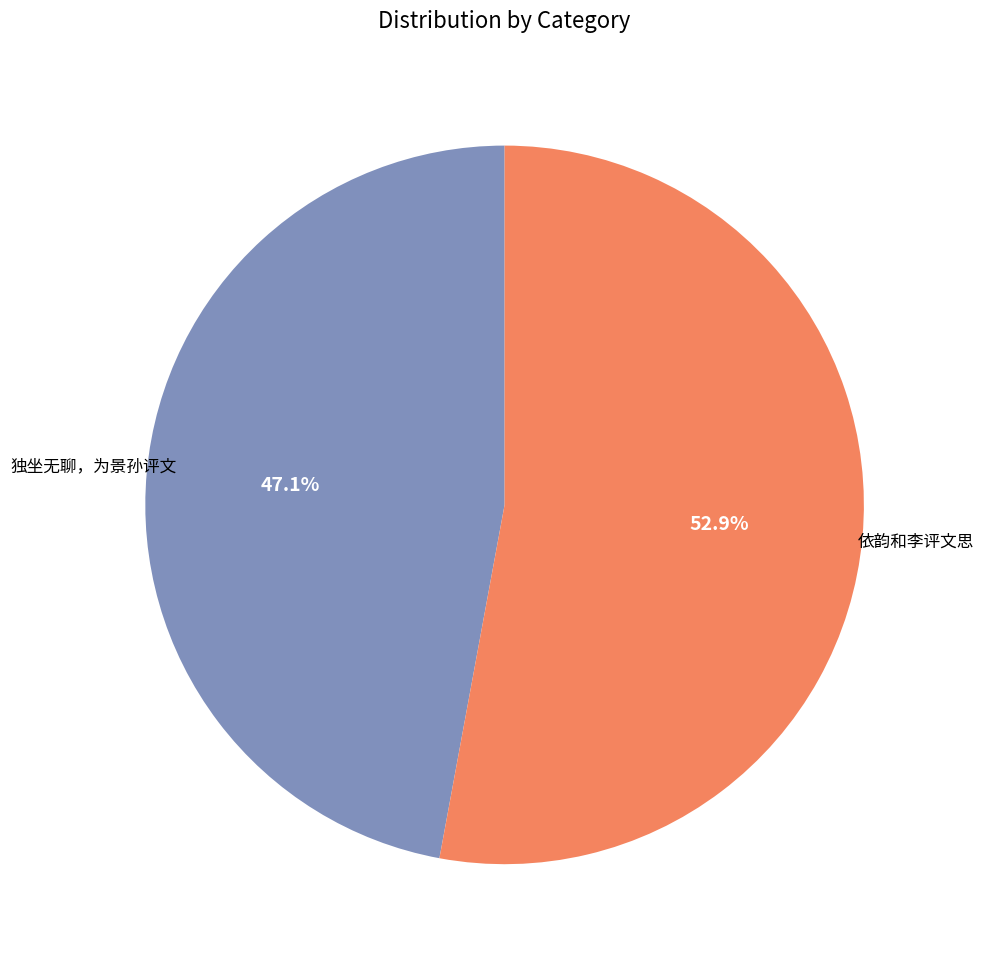

Does 依韵和李评文思 account for over 50% of the chart?

Yes